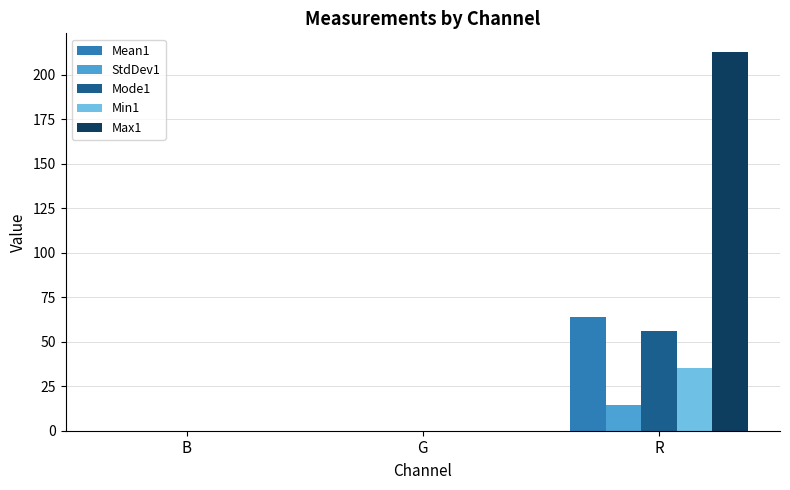

The Max1 series shows 212.5 at R. True or false?

True